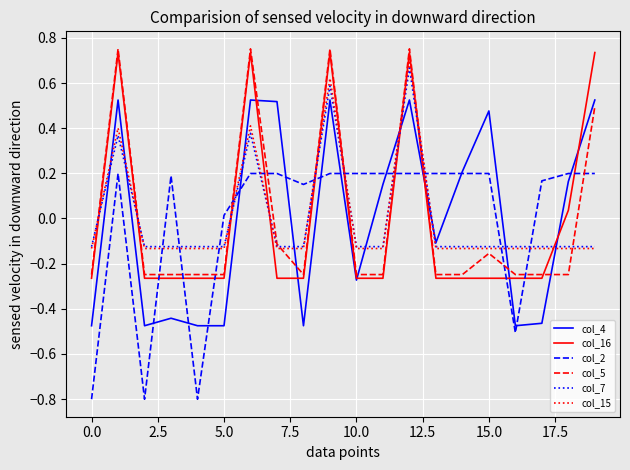

How many values in the col_7 series exceed 0?

4